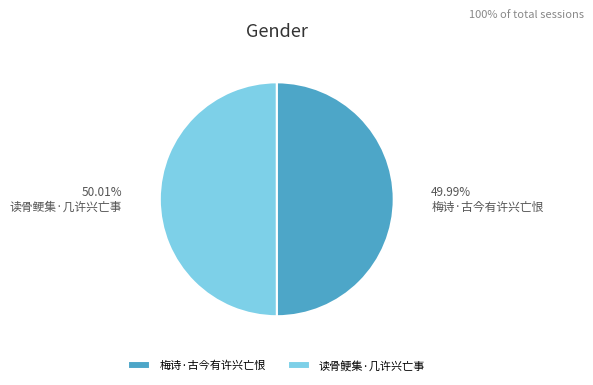

Do 读骨鲠集·几许兴亡事 and 梅诗·古今有许兴亡恨 together represent more than half of the pie?

Yes